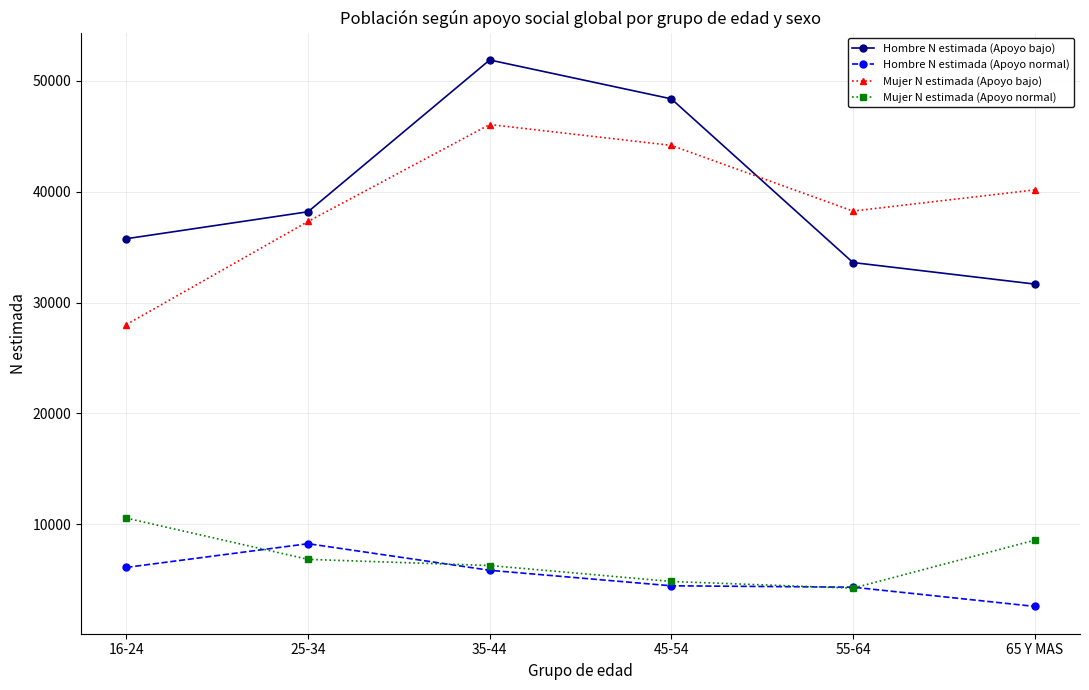

At how many categories does at least one series exceed 40532?

2